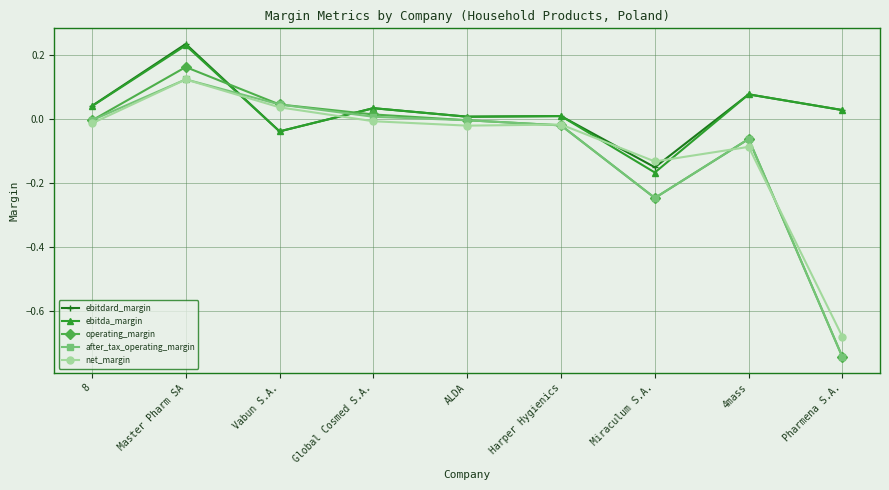

How many negative values does the ebitda_margin series have?

2